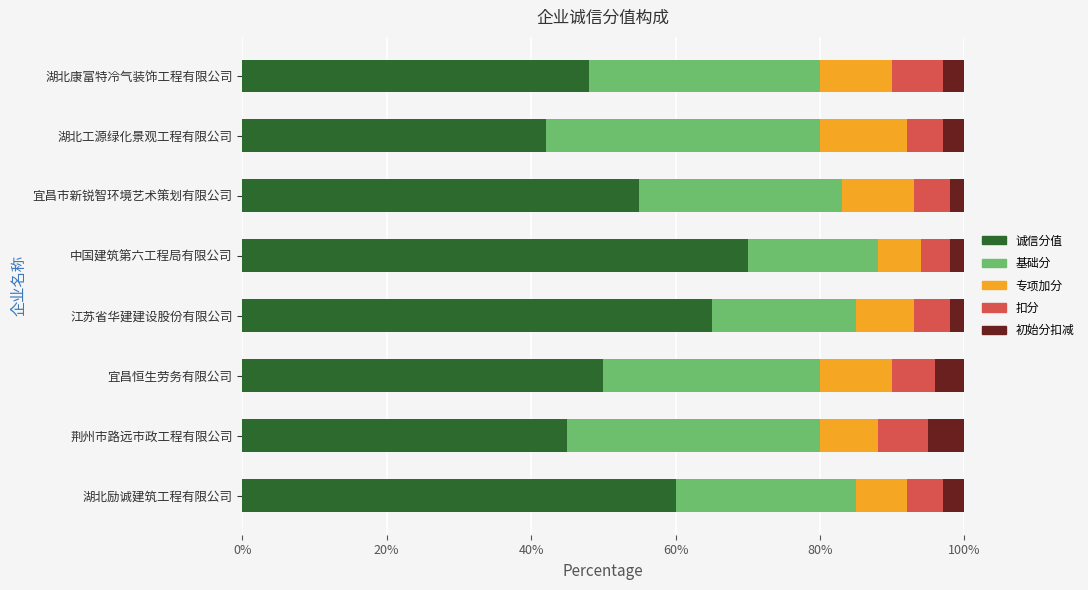

How many data points in 诚信分值 are above 55?

4